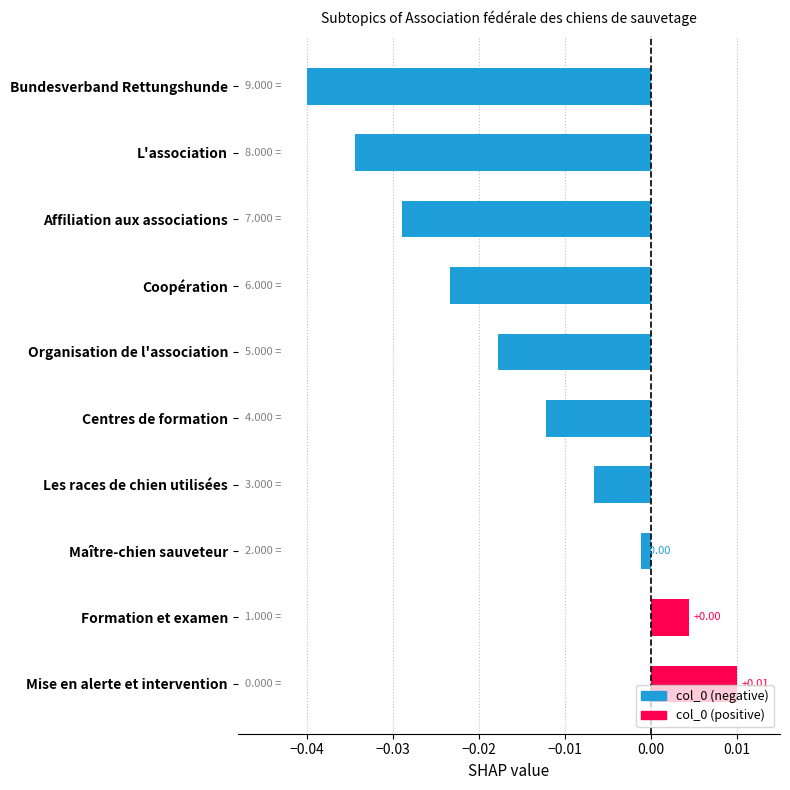

Which has a higher value, Bundesverband Rettungshunde or Organisation de l'association?

Organisation de l'association